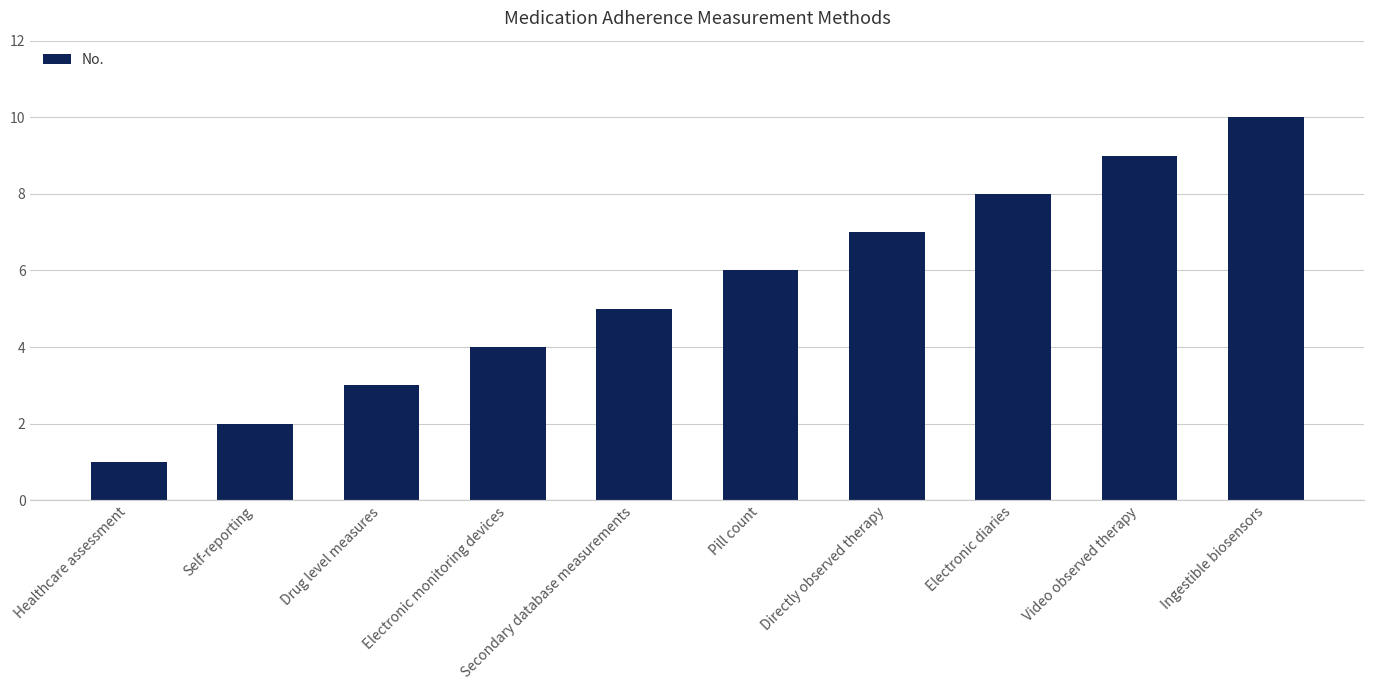

Reading right to left, transcribe all the data shown in this chart.

Ingestible biosensors=10	Video observed therapy=9	Electronic diaries=8	Directly observed therapy=7	Pill count=6	Secondary database measurements=5	Electronic monitoring devices=4	Drug level measures=3	Self-reporting=2	Healthcare assessment=1